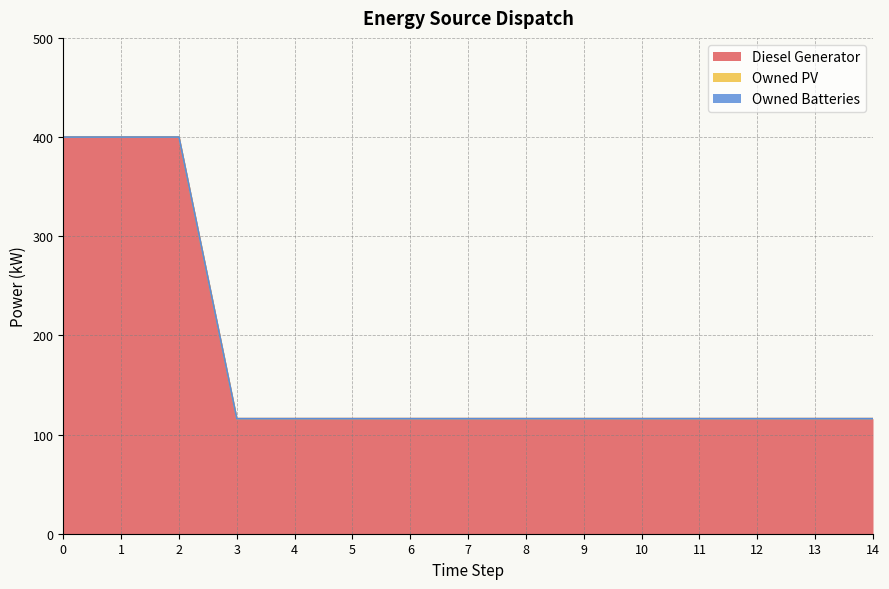

The value of Owned Batteries at 1 is 0. True or false?

True